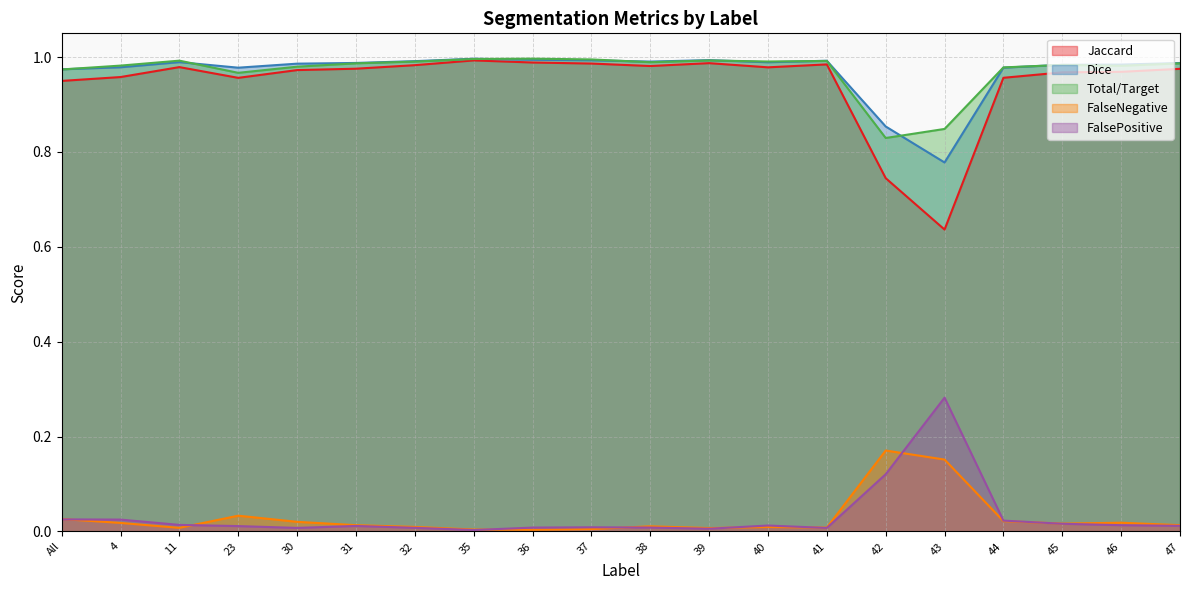

Which series has the widest spread of values?

Jaccard